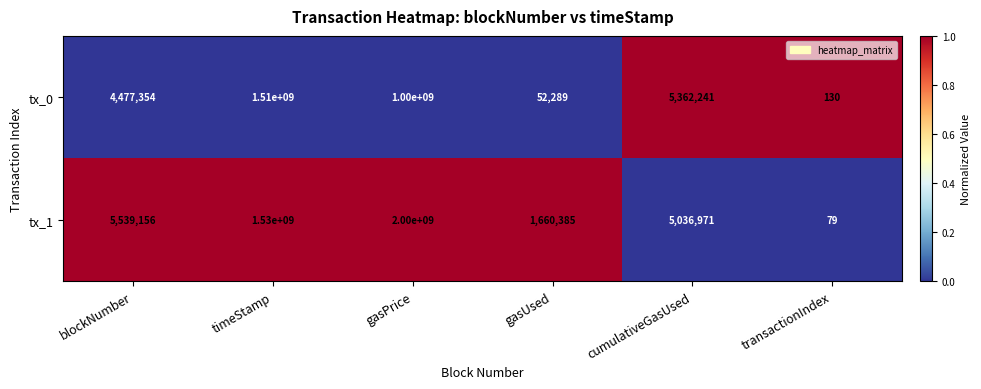

List the series in order of their peak value, highest first.

tx_1, tx_0